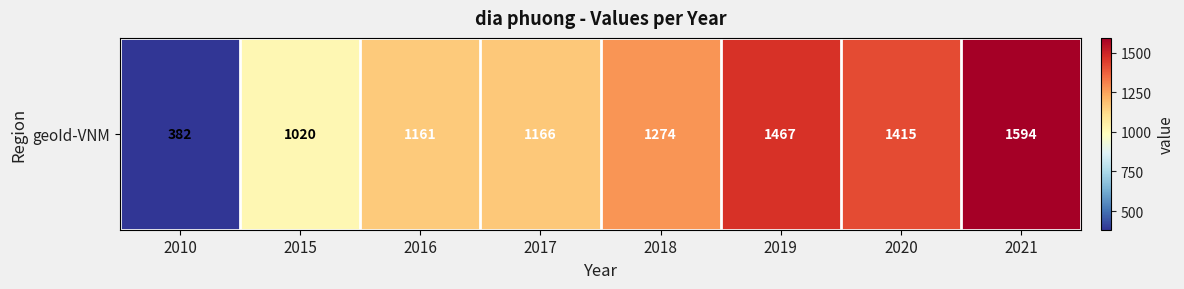

At which category does the chart reach its minimum across all series?

2010